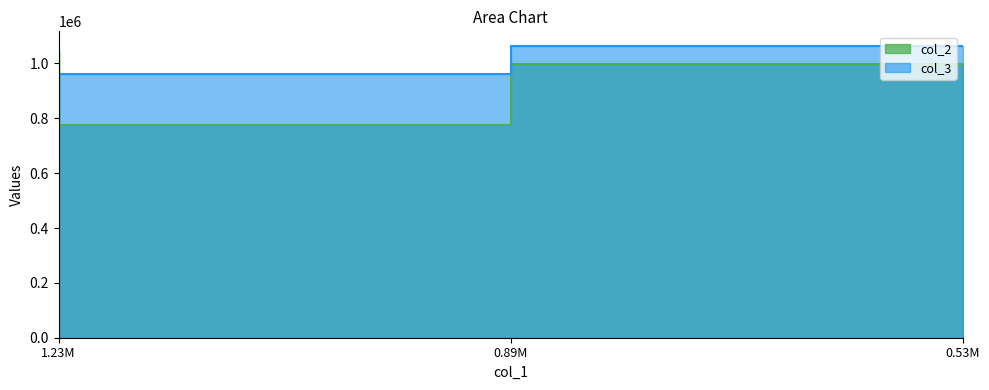

Does the chart display data point markers on the line(s)?

No